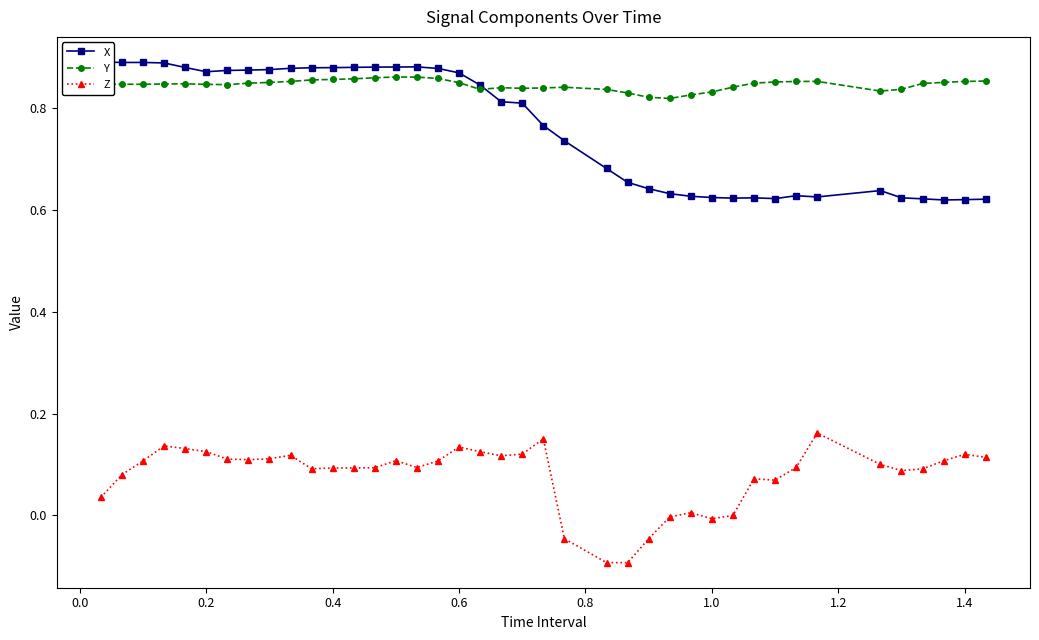

Does the chart display data point markers on the line(s)?

Yes